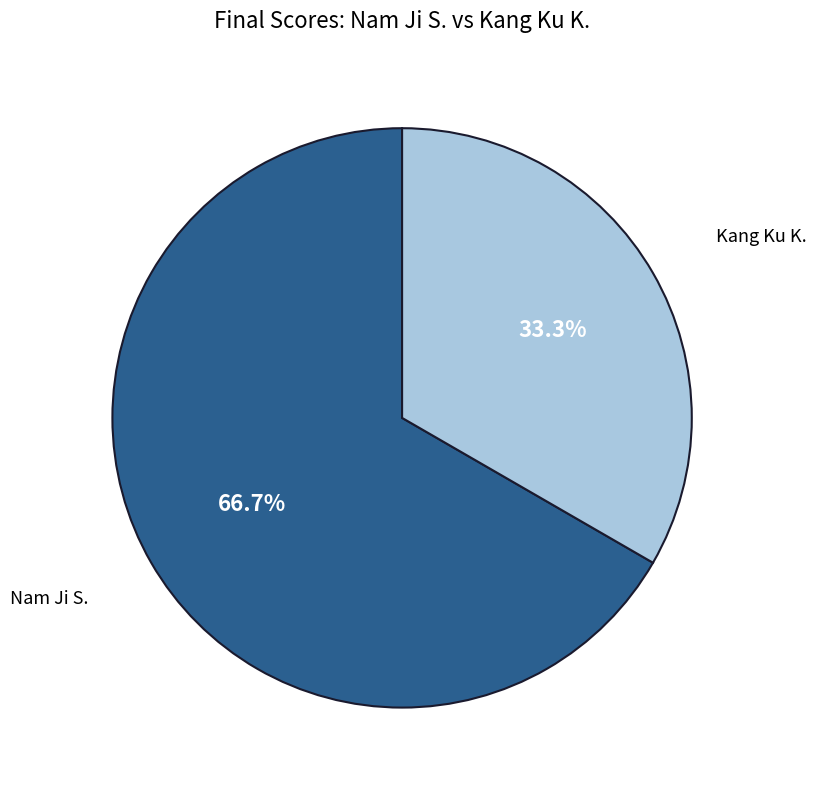

Is there a majority slice in this chart?

Yes